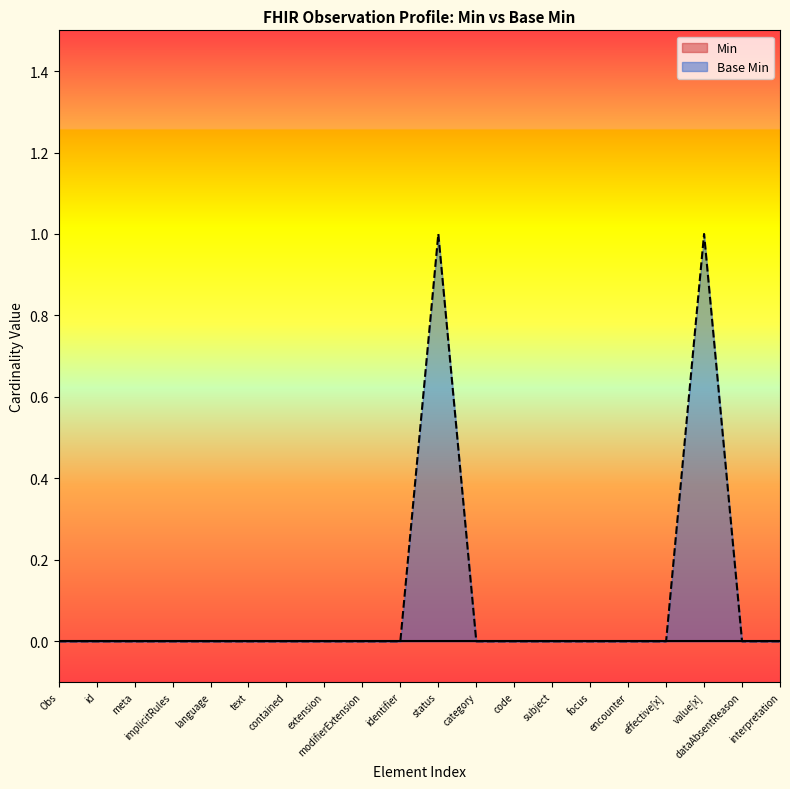

What is the label of the 12th point from the left?

Observation.category